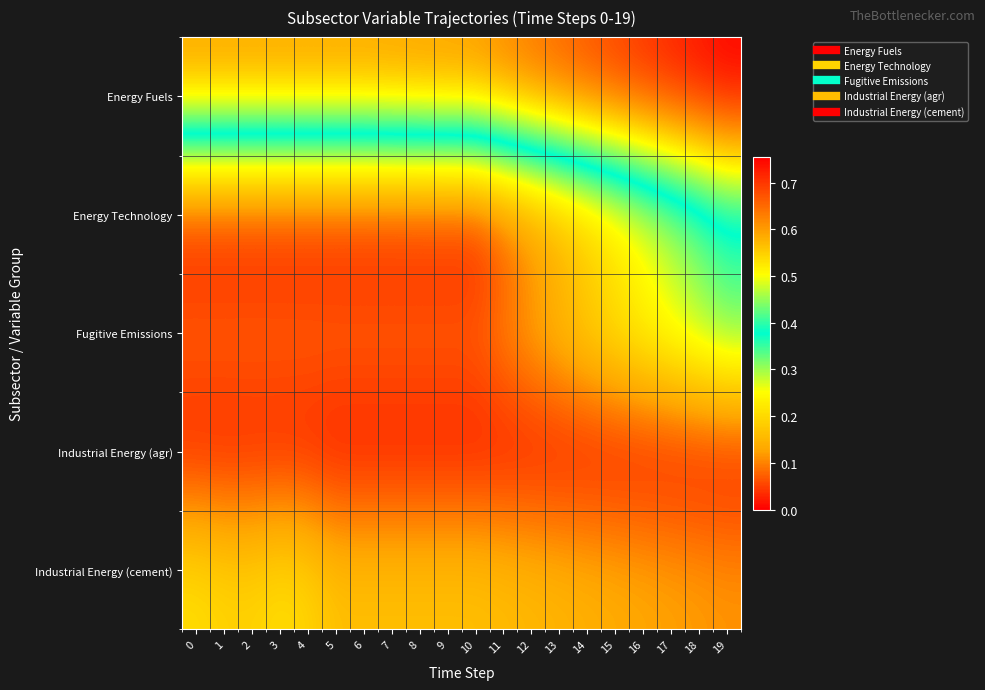

How many categories are shown in the chart?

20